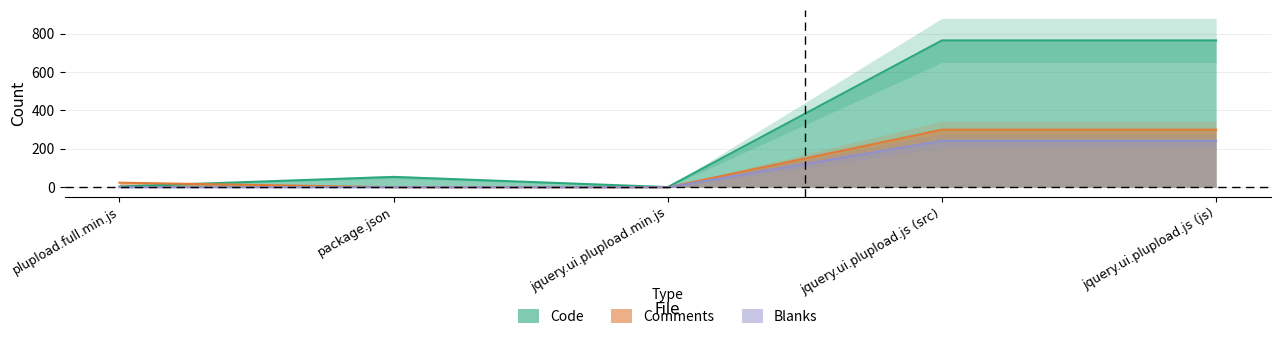

Which label corresponds to the smallest value in the chart?

package.json